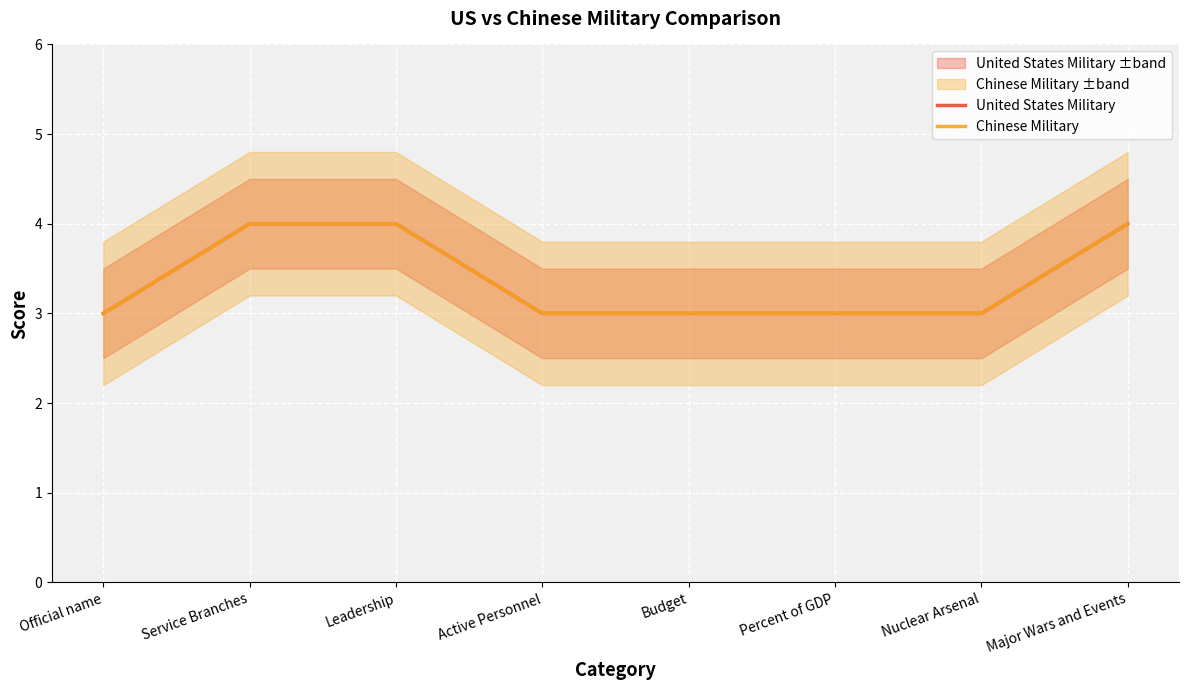

The value of United States Military at Budget is 4. True or false?

False